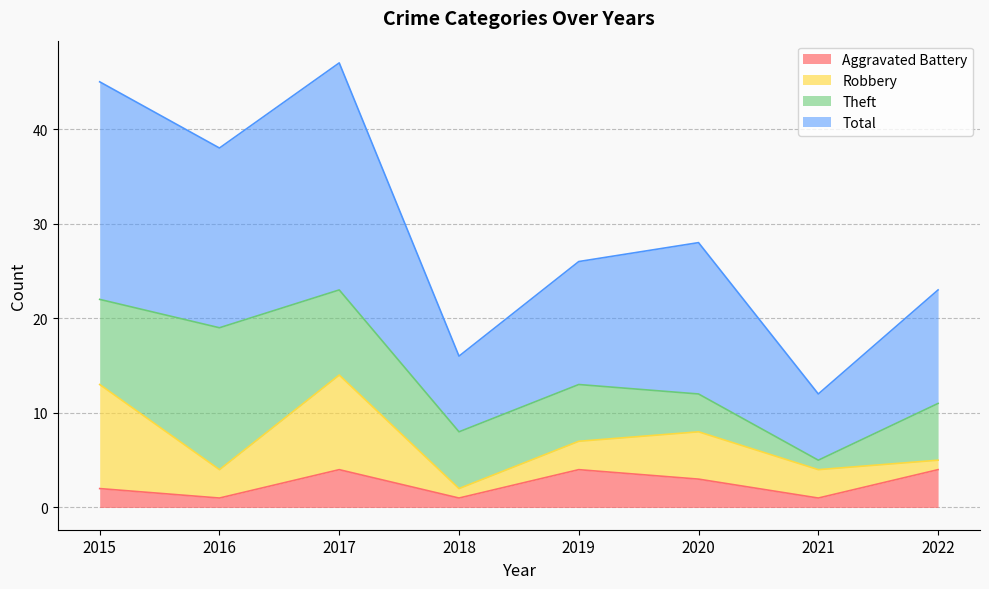

What is the highest value of the Aggravated Battery series?

4